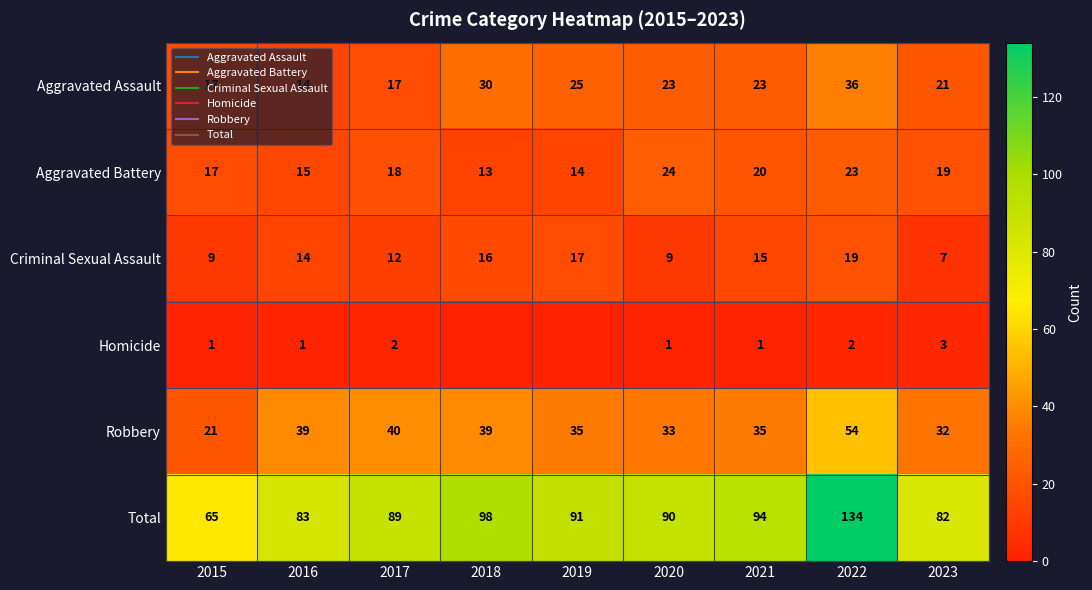

Is the value of Robbery at 2018 greater than the value of Homicide at 2019?

Yes